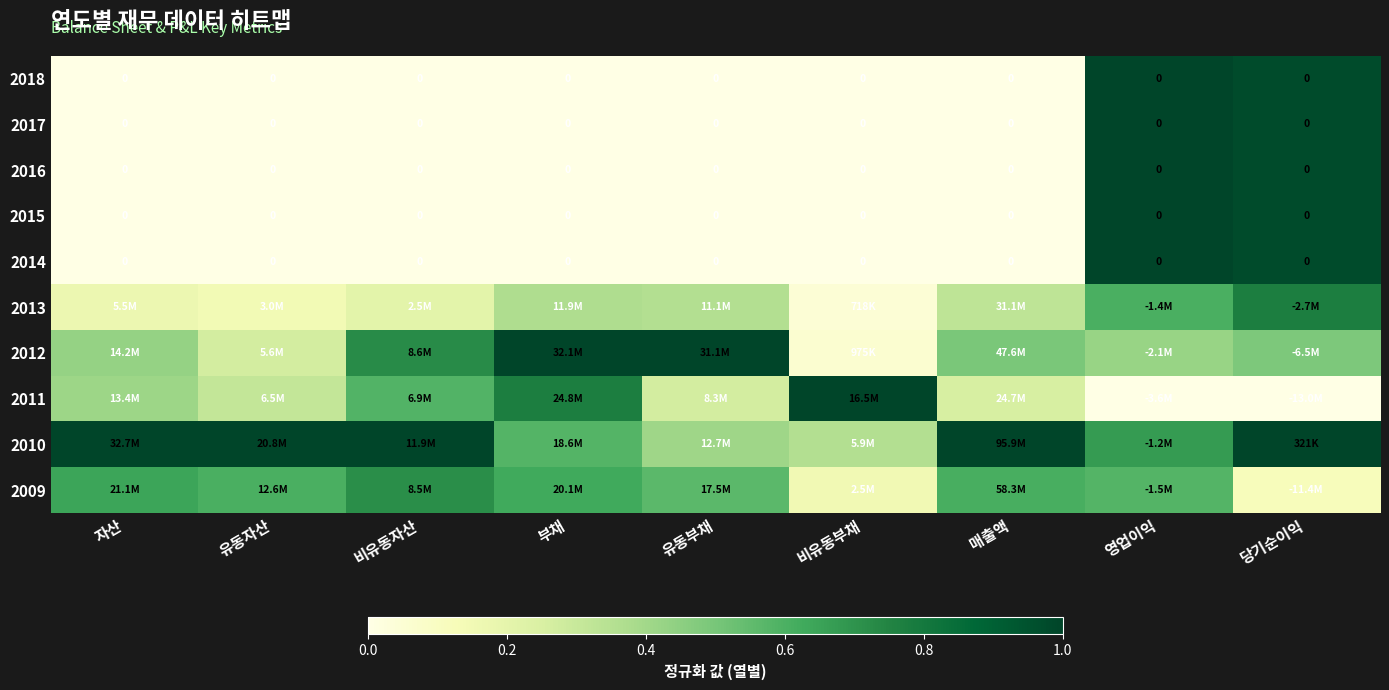

What is the spread (max minus min) of values at 유동자산?

1.0